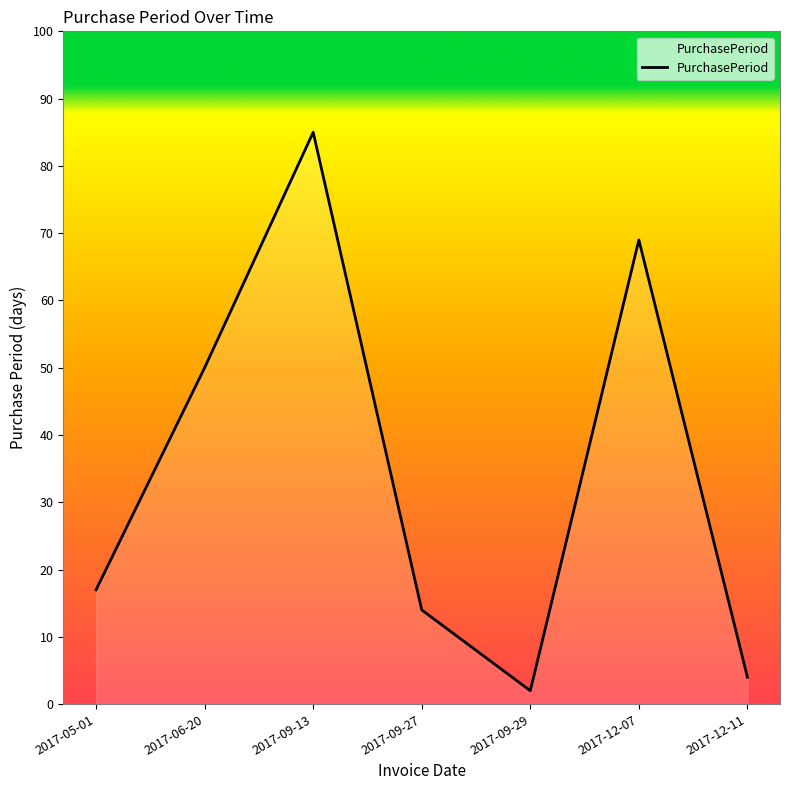

Does the chart have visible grid lines?

No